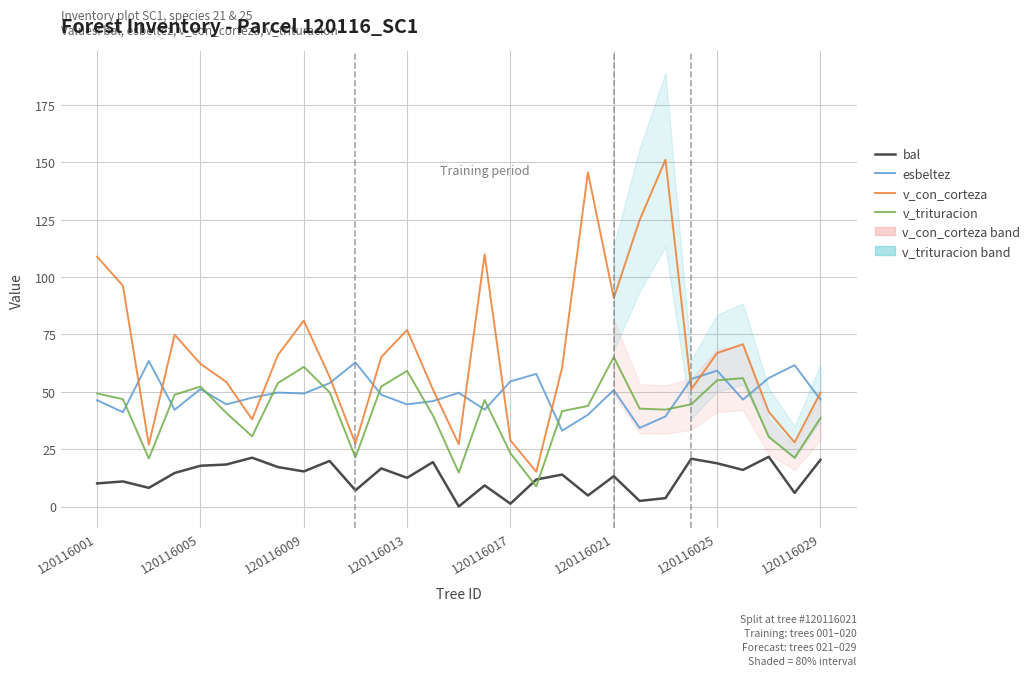

How many values in the v_trituracion series are below 43?

14